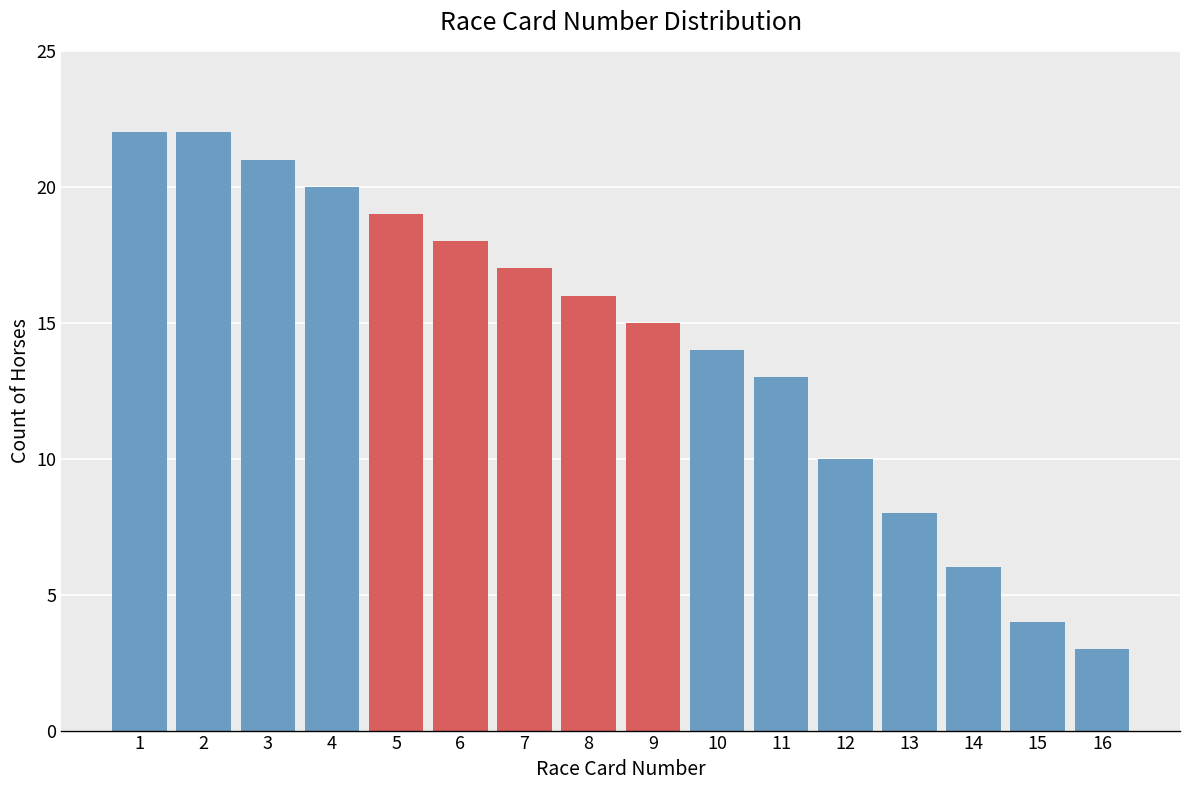

Reading left to right, list all the values displayed in this chart.

22	22	21	20	19	18	17	16	15	14	13	10	8	6	4	3